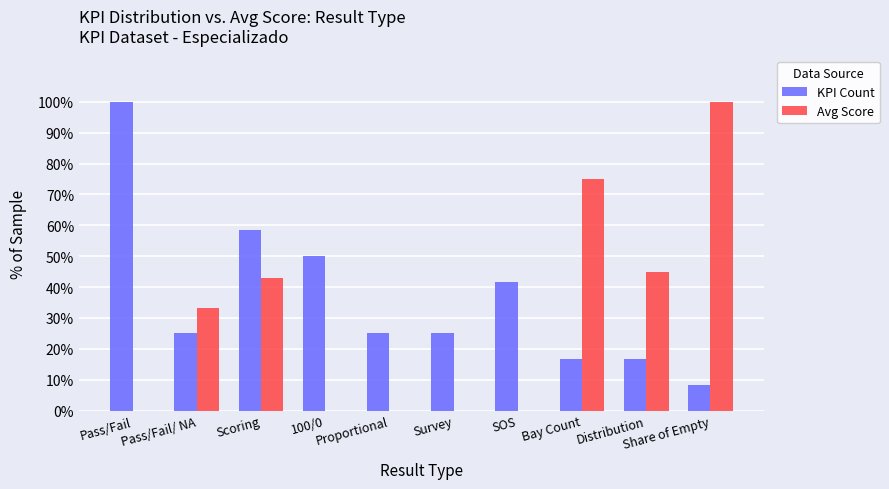

At which label does Avg Score first exceed 33?

Pass/Fail/ NA